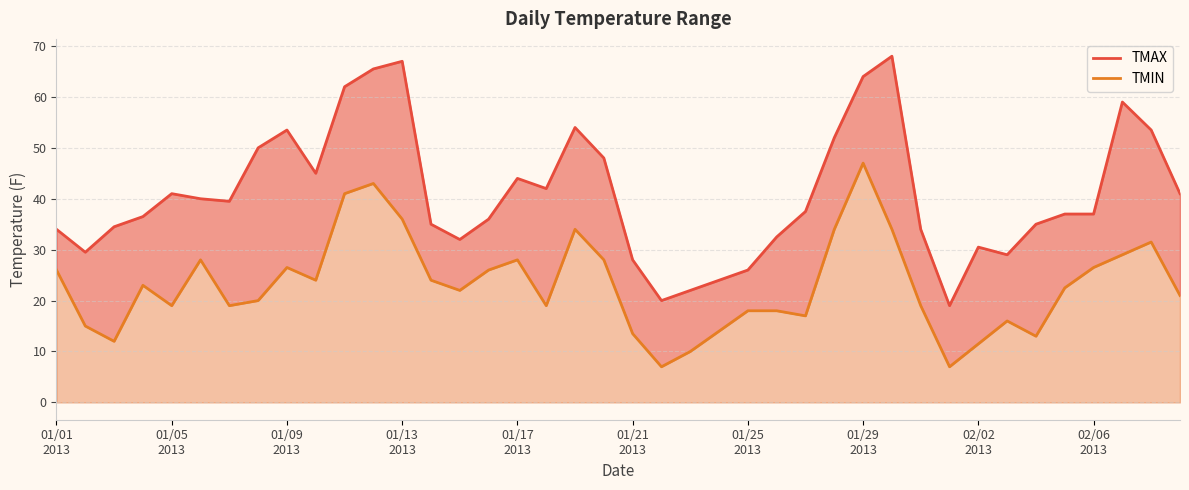

What is the average value of the TMAX series?

41.0